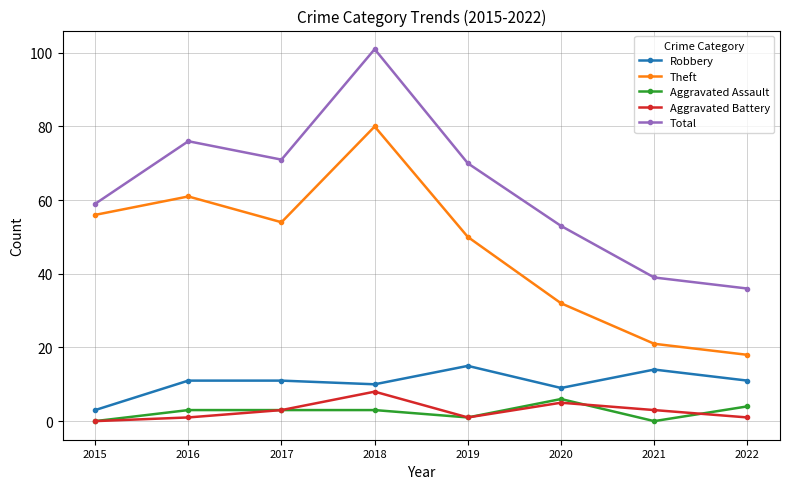

What value does the Robbery series have at 2015?

3